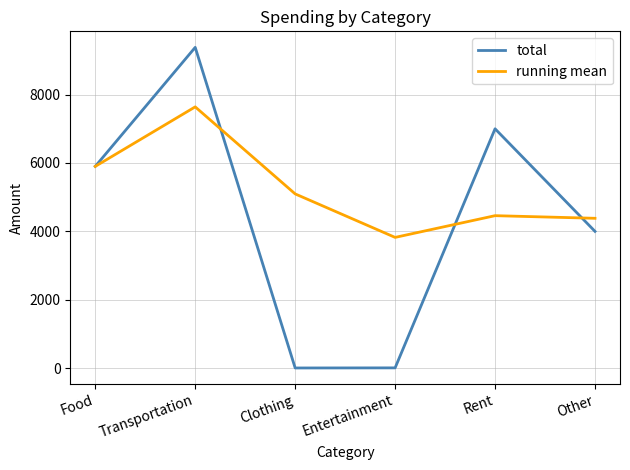

Which series changed the most between Transportation and Other?

total